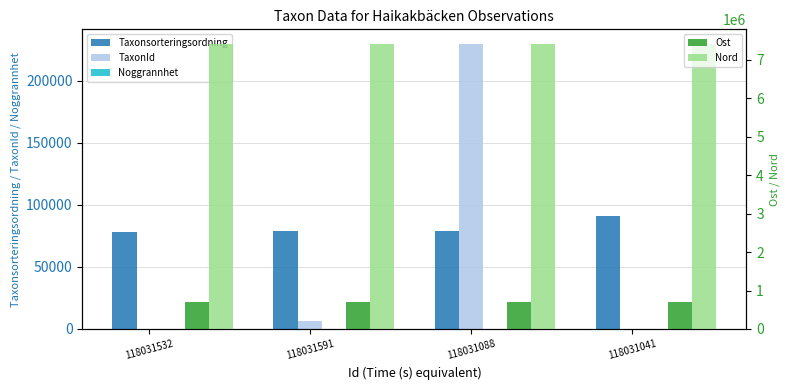

What is the difference between the maximum and minimum values in the Nord series?

120